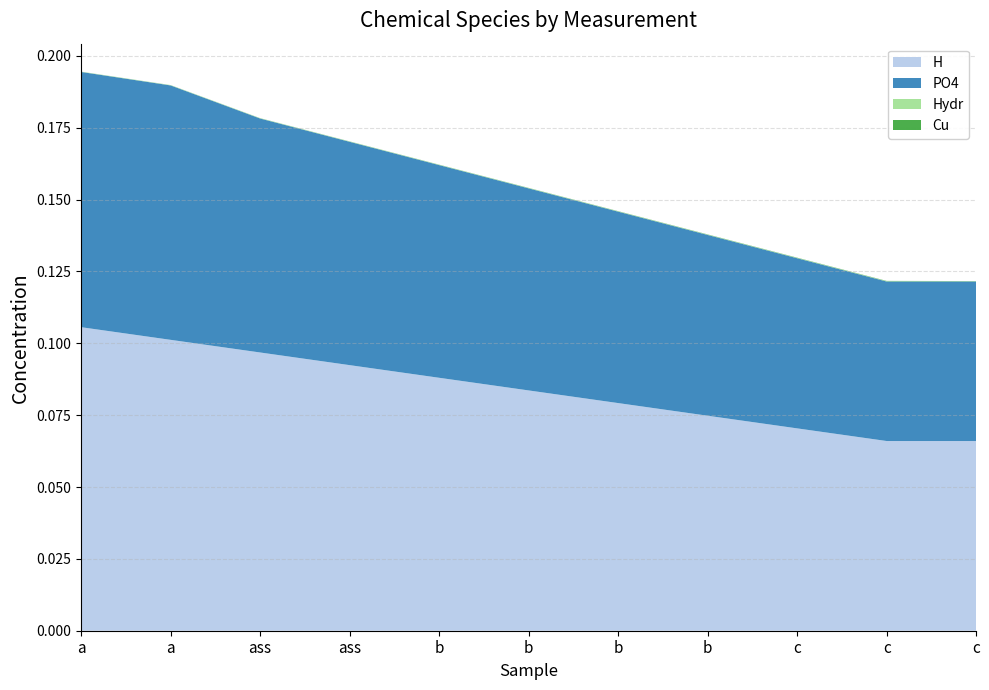

Reading left to right, transcribe all the data shown in this chart.

H: 0.1	0.1	0.1	0.1	0.1	0.1	0.1	0.1	0.1	0.1	0.1
PO4: 0.1	0.1	0.1	0.1	0.1	0.1	0.1	0.1	0.1	0.1	0.1
Hydr: 0.0	0.0	0.0	0.0	0.0	0.0	0.0	0.0	0.0	0.0	0.0
Cu: 0.0	0.0	0.0	0.0	0.0	0.0	0.0	0.0	0.0	0.0	0.0